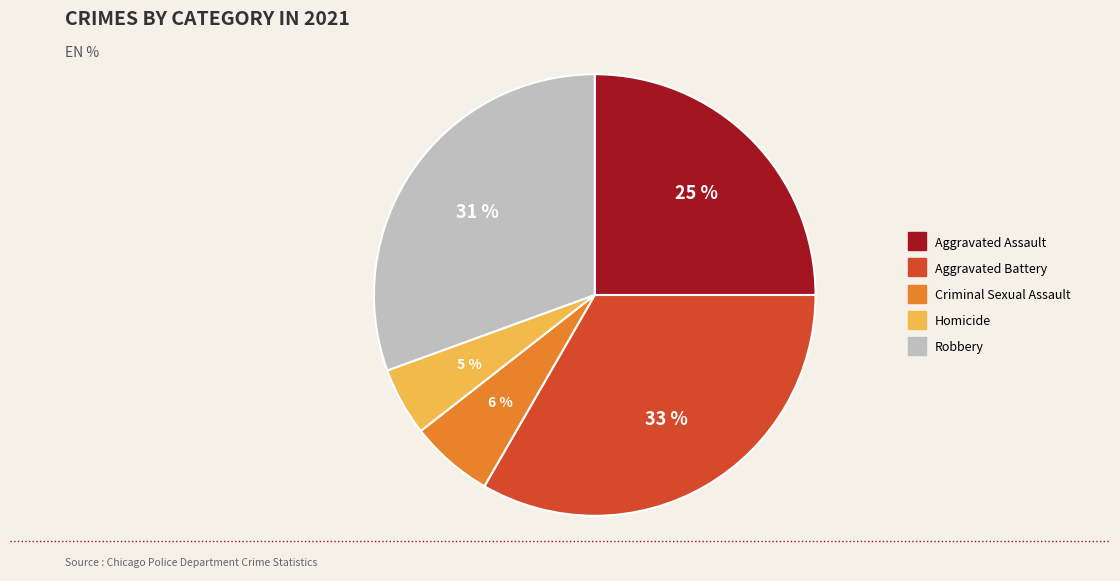

True or false: Aggravated Assault accounts for 11% of the total.

False